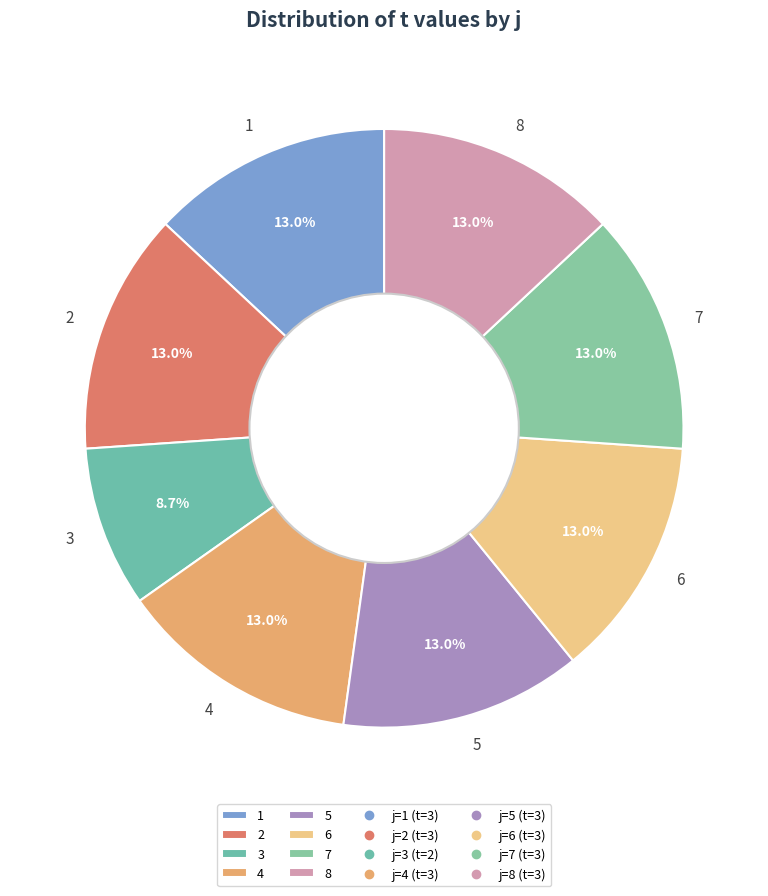

To the nearest percent, what is the difference between the largest and smallest slice percentages?

4%